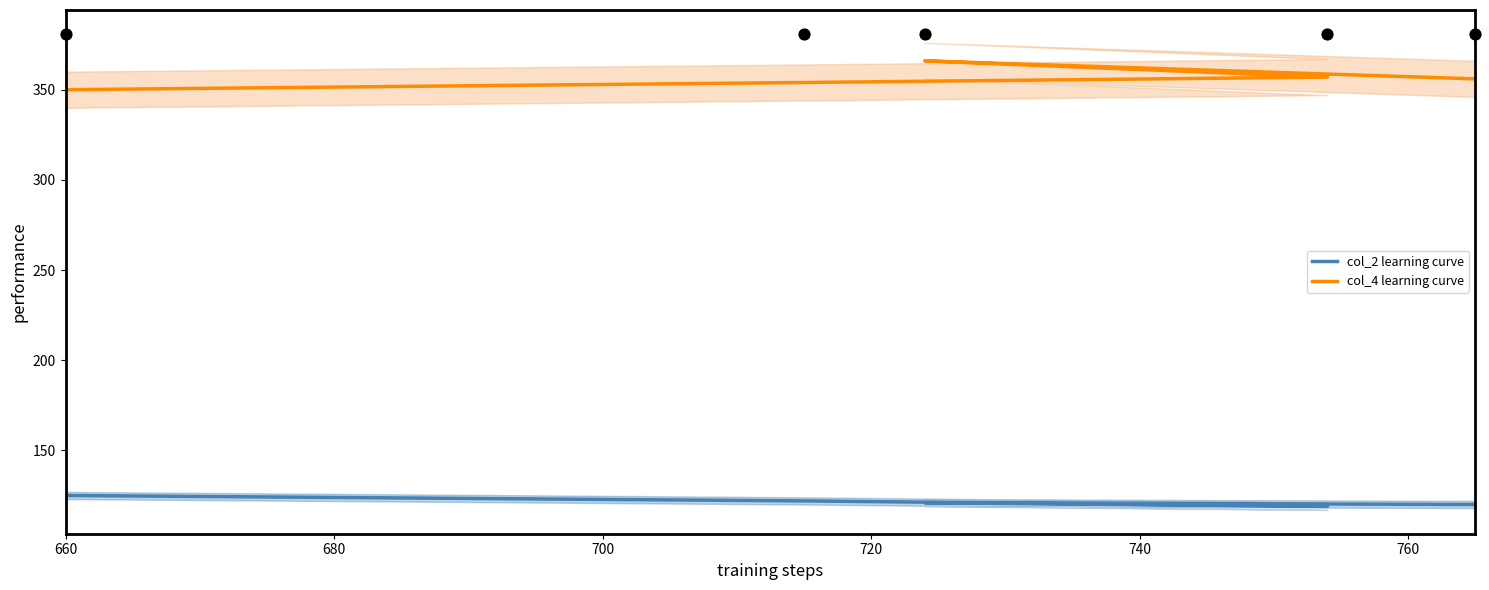

Which series has the largest total across all categories?

col_4 learning curve